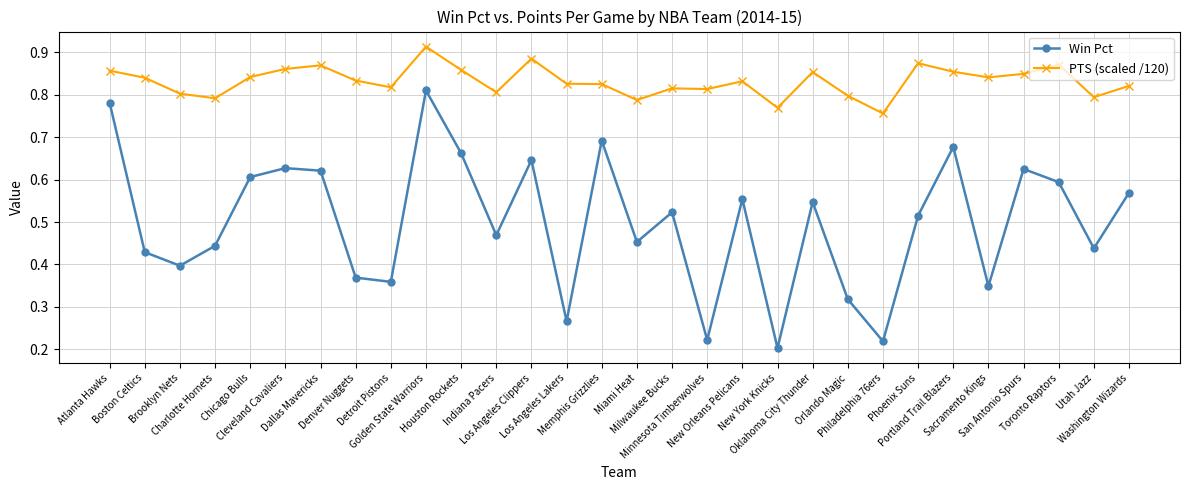

Rank the series by their maximum value, from highest to lowest.

PTS (scaled /120), Win Pct